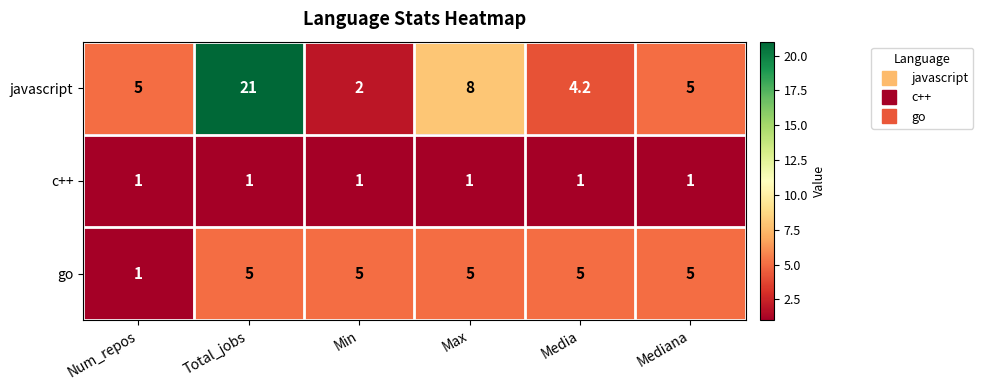

What is the minimum value for c++?

1.0